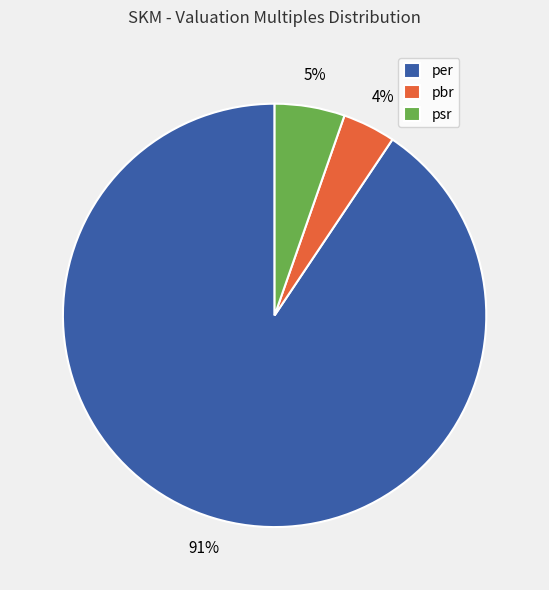

Which category has the biggest portion of the pie?

per